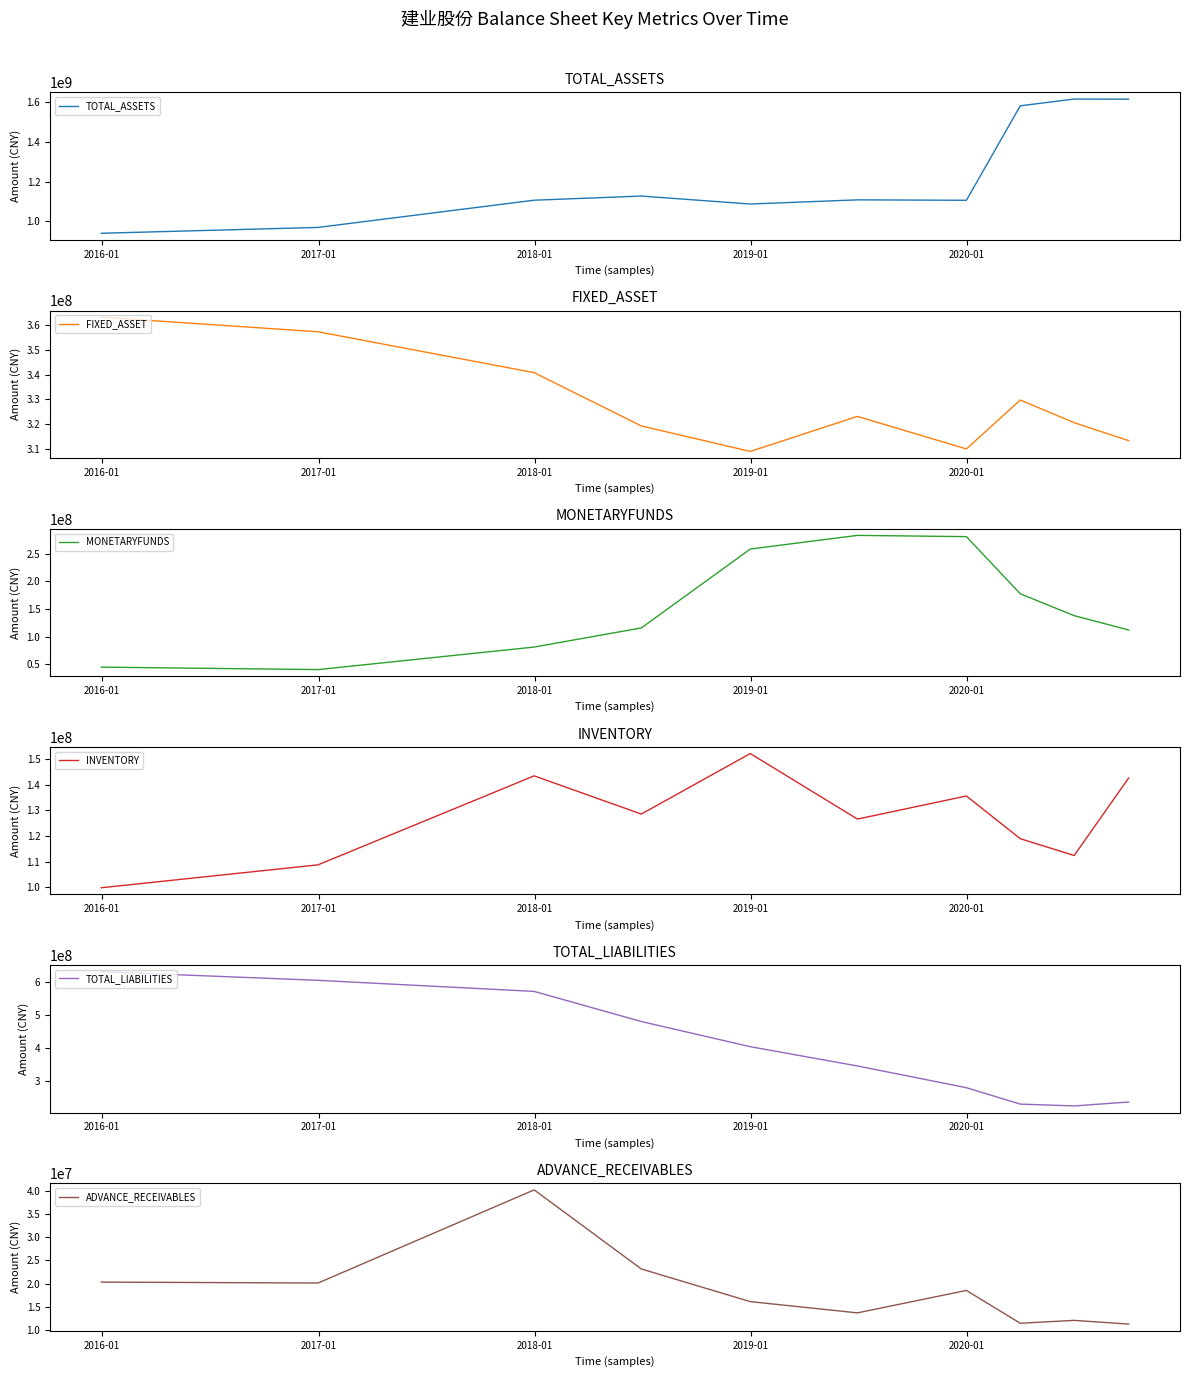

What is the lowest value of the INVENTORY series?

99859671.8